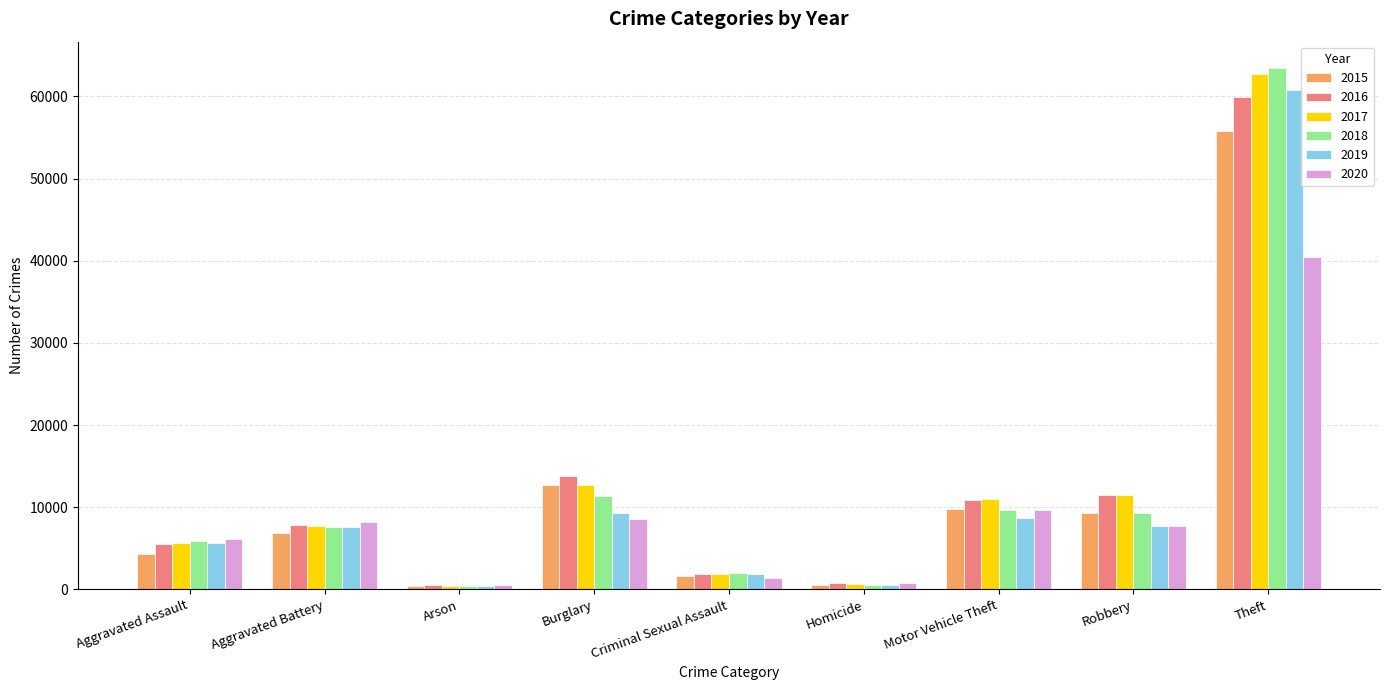

What position from the left is Aggravated Assault?

1